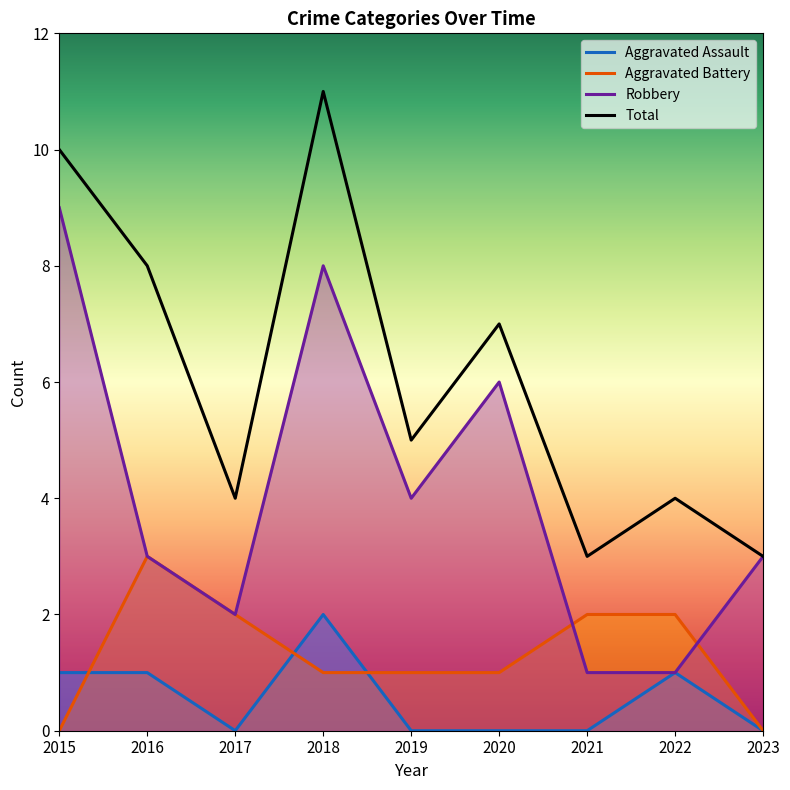

How many data points in Robbery are less than 3?

3